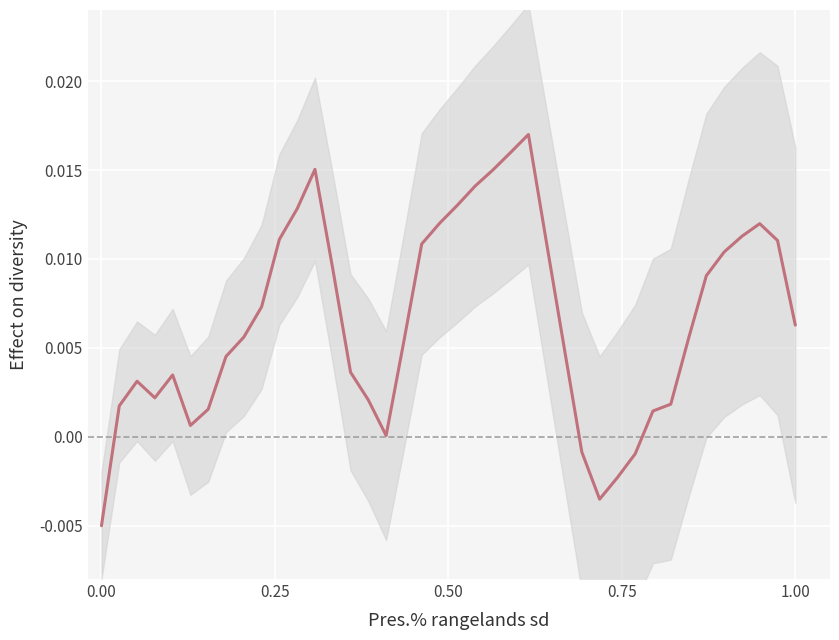

What is the sum of all values?

0.3